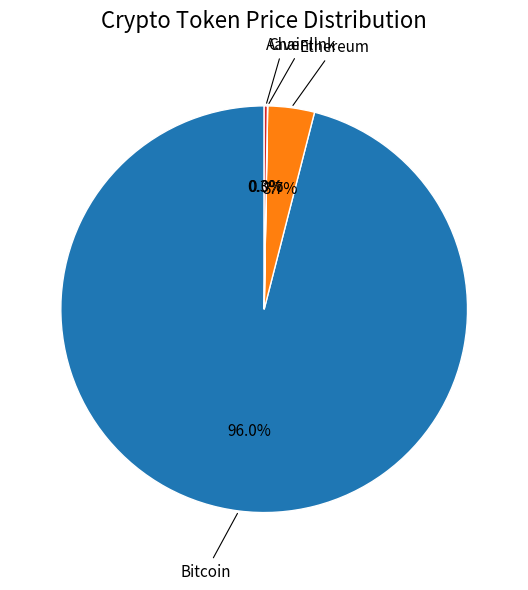

Is there any slice that represents more than half of the pie?

Yes